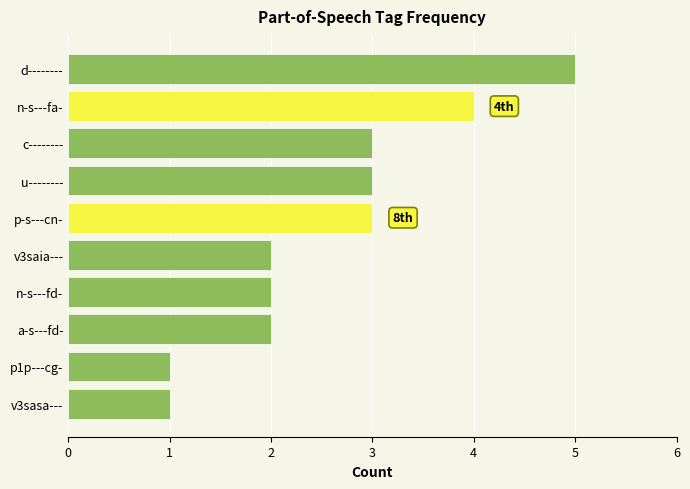

What is the sum of all values?

26